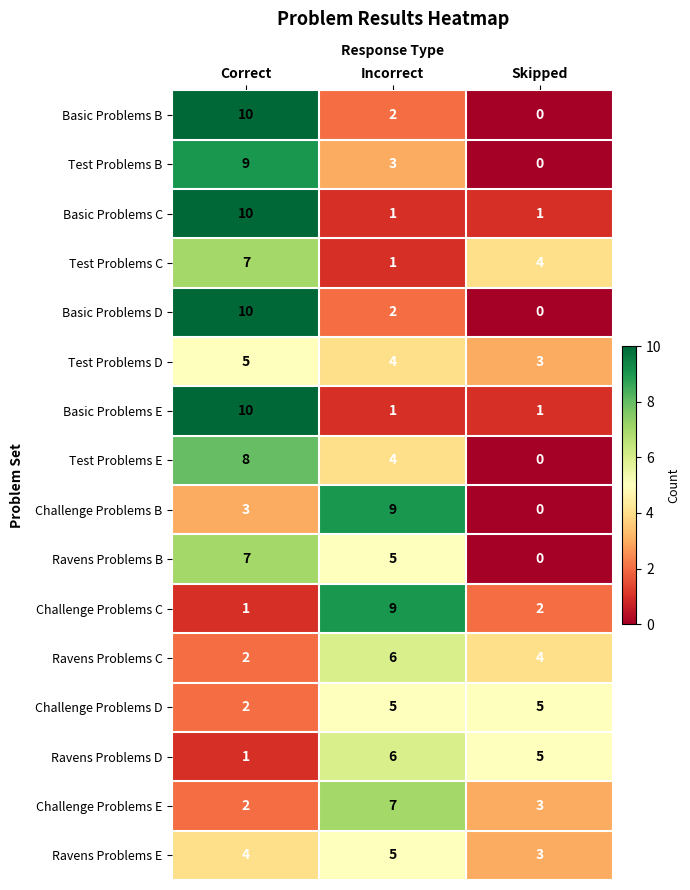

How many data points does each series have?

3